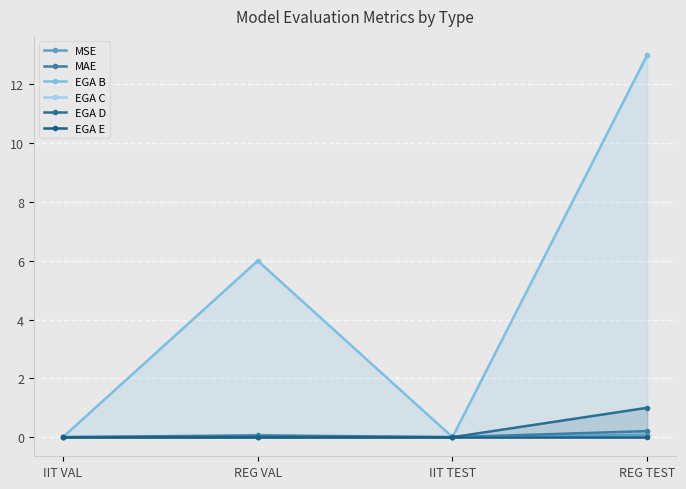

At which category is the sum across all series the highest?

REG TEST